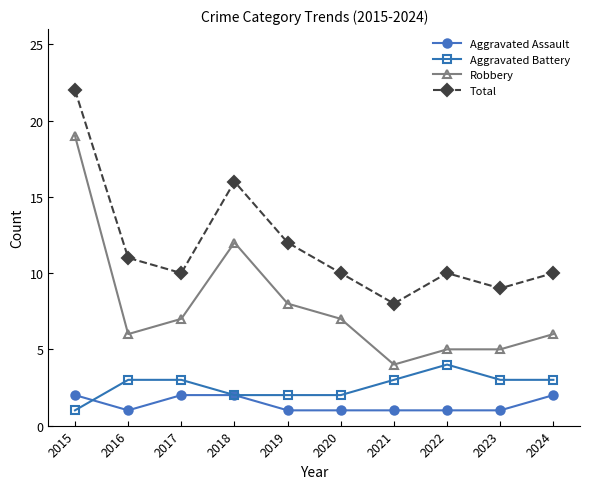

What are all the series names shown in the legend?

Aggravated Assault, Aggravated Battery, Robbery, Total